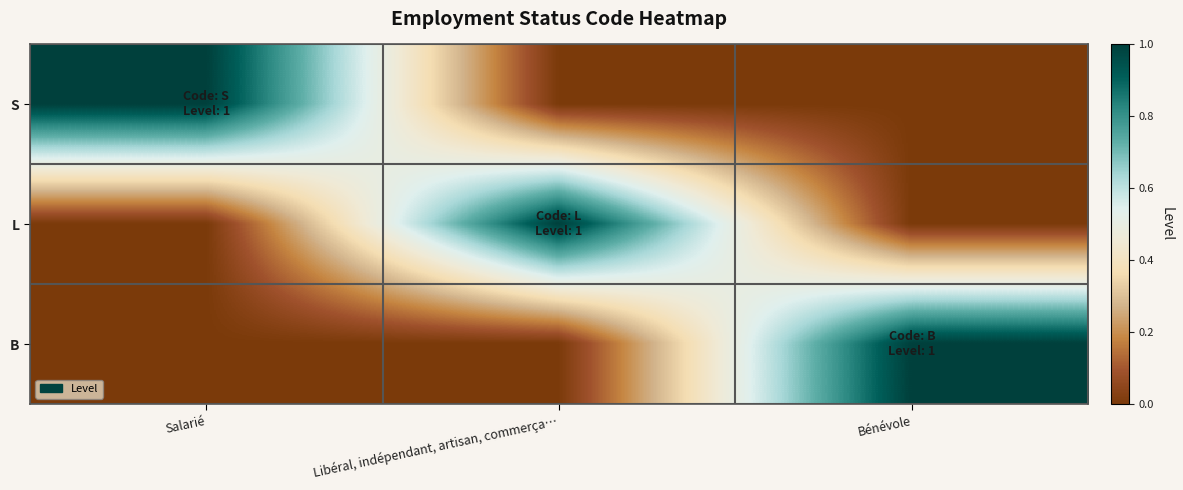

Reading left to right, transcribe all the data shown in this chart.

S: Salarié=1	Libéral, indépendant, artisan, commerça…=0	Bénévole=0
L: Salarié=0	Libéral, indépendant, artisan, commerça…=1	Bénévole=0
B: Salarié=0	Libéral, indépendant, artisan, commerça…=0	Bénévole=1